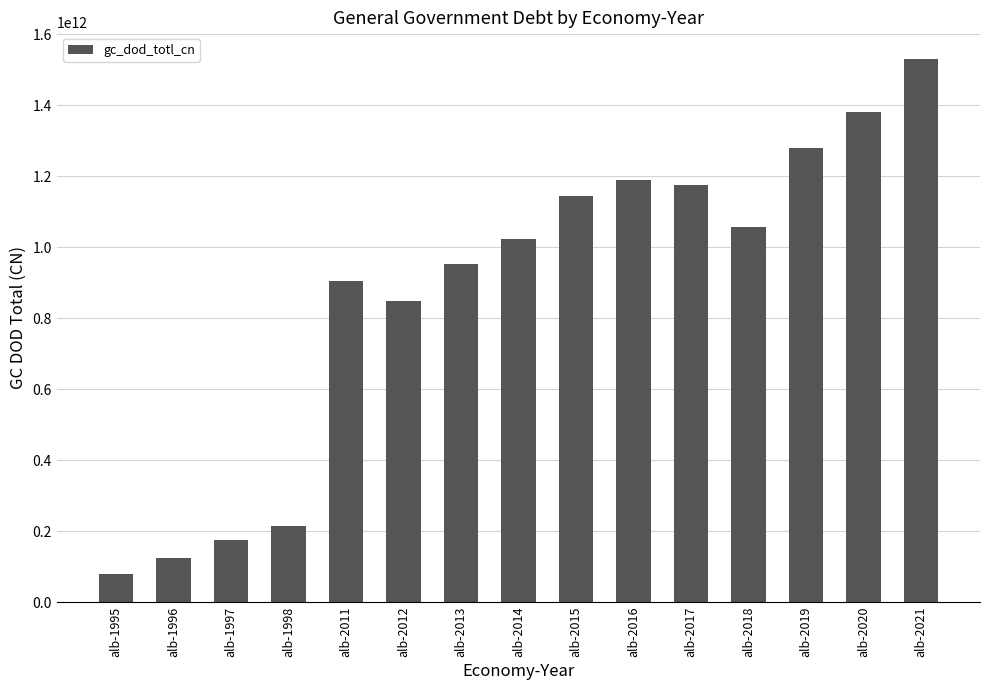

Where is the data nearest to the value 804245804367?

alb-2012